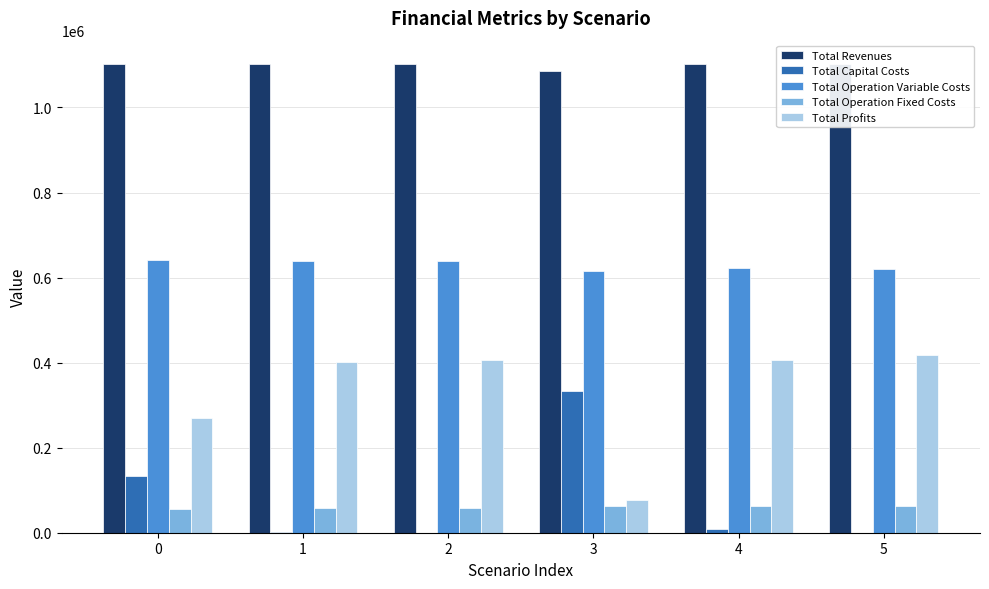

What are all the series names shown in the legend?

Total Revenues, Total Capital Costs, Total Operation Variable Costs, Total Operation Fixed Costs, Total Profits